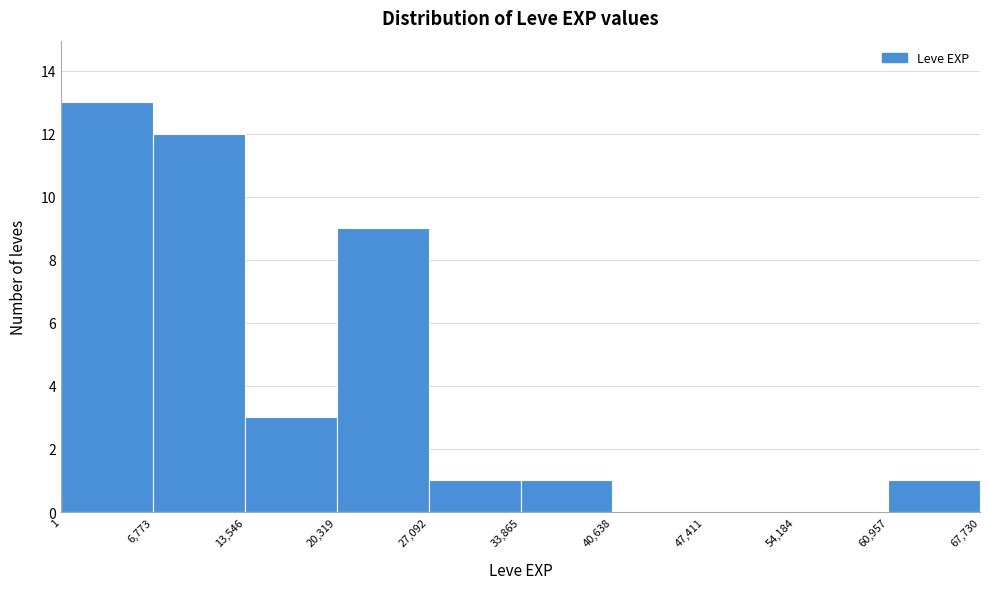

Reading left to right, transcribe this chart: for each bar, give the range it covers on the x-axis and its height. The values are not printed on the chart, so give them approximately, as read against the axis.

1 to 6,773: 13
6,773 to 13,546: 12
13,546 to 20,319: 3
20,319 to 27,092: 9
27,092 to 33,865: 1
33,865 to 40,638: 1
40,638 to 47,411: 0
47,411 to 54,184: 0
54,184 to 60,957: 0
60,957 to 67,730: 1